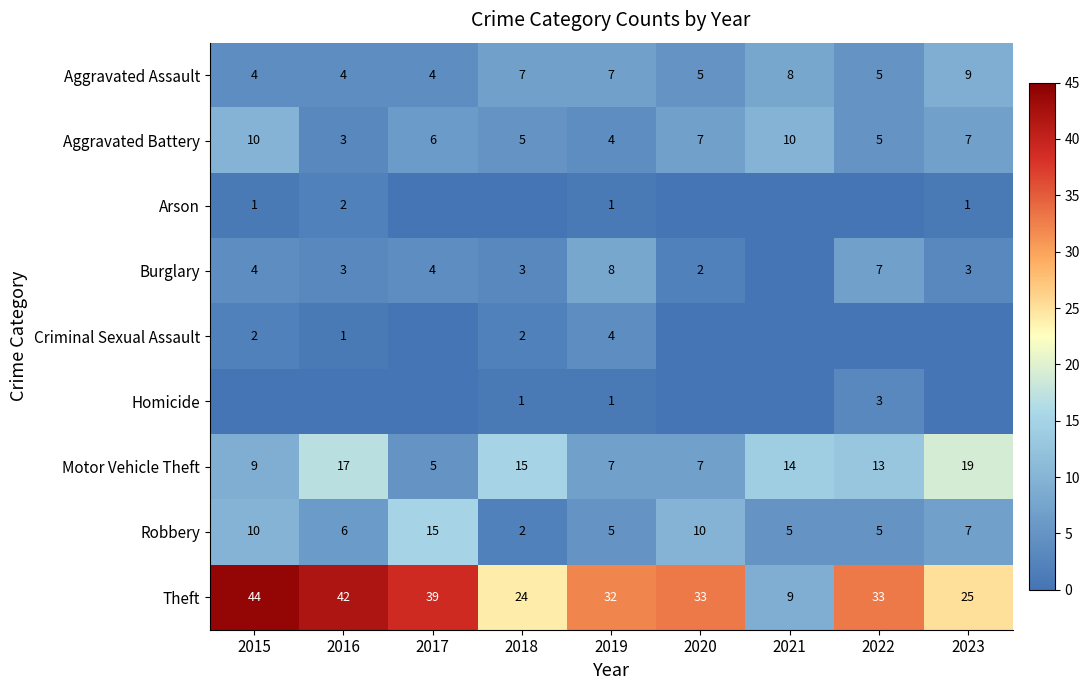

How many Aggravated Battery values are between 5 and 7?

5